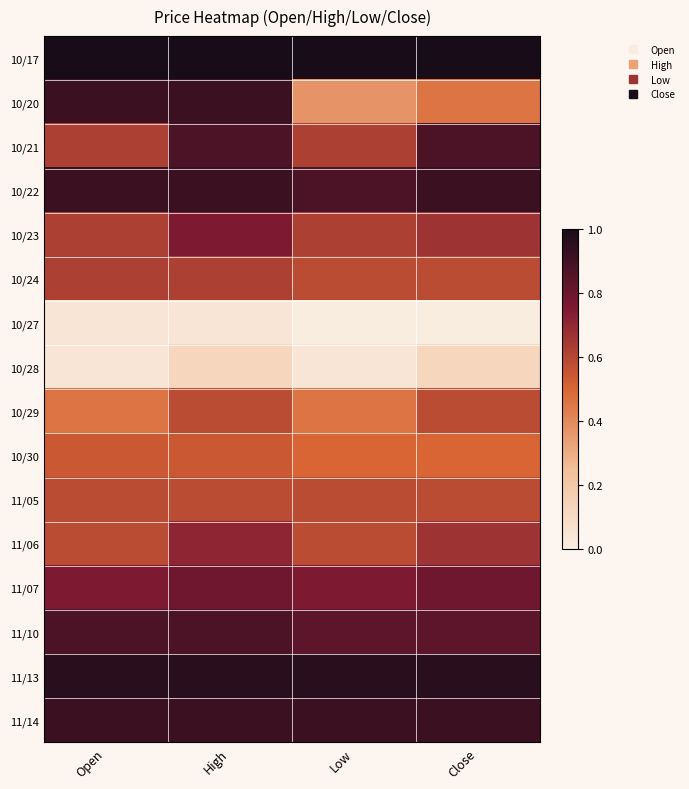

What is the difference between the highest and lowest values at Open?

1.0